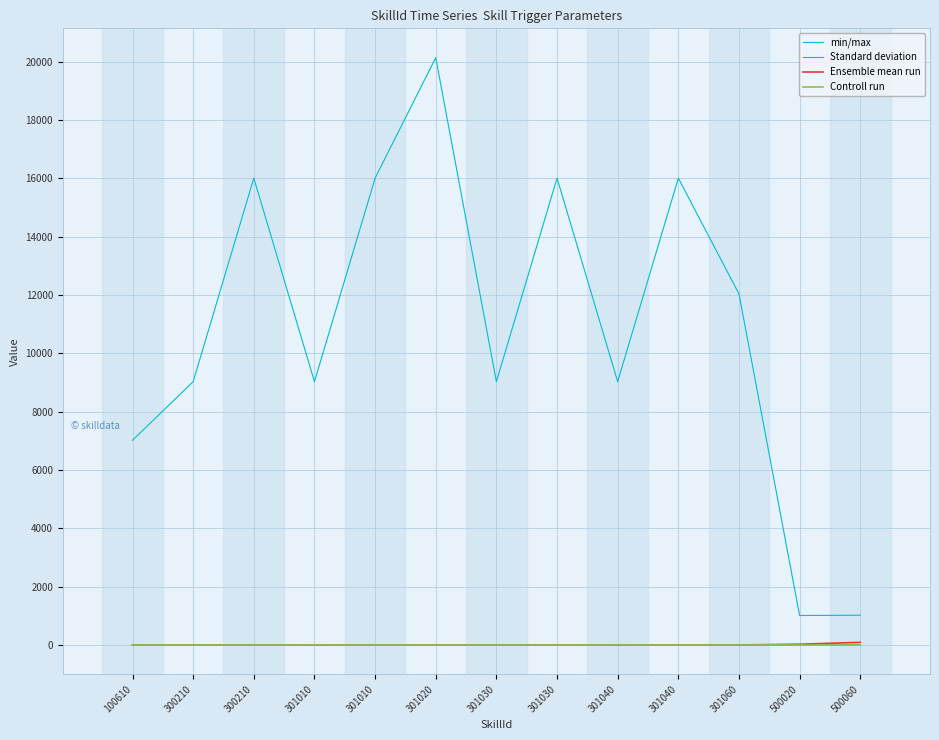

True or false: min/max and Standard deviation cross at least once.

False